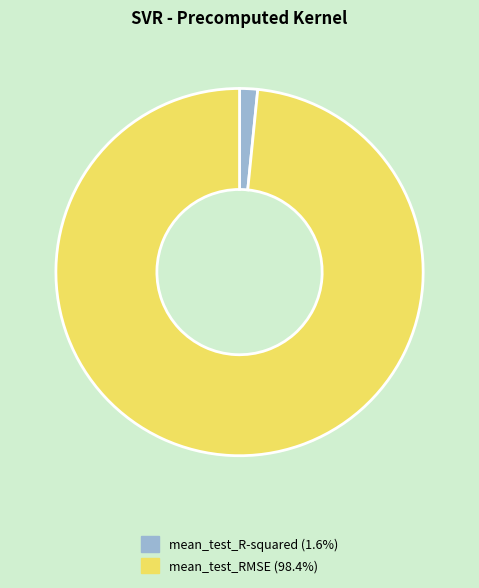

Is the sum of mean_test_RMSE and mean_test_R-squared greater than half?

Yes